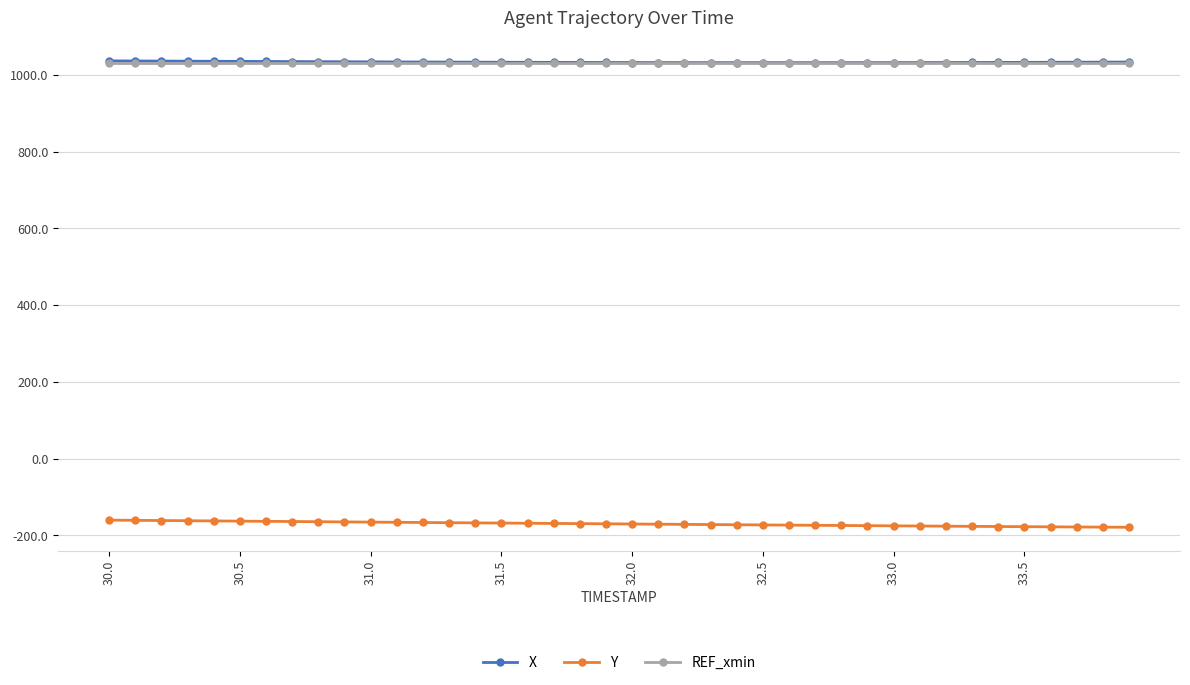

True or false: REF_xmin and Y intersect in this chart.

False